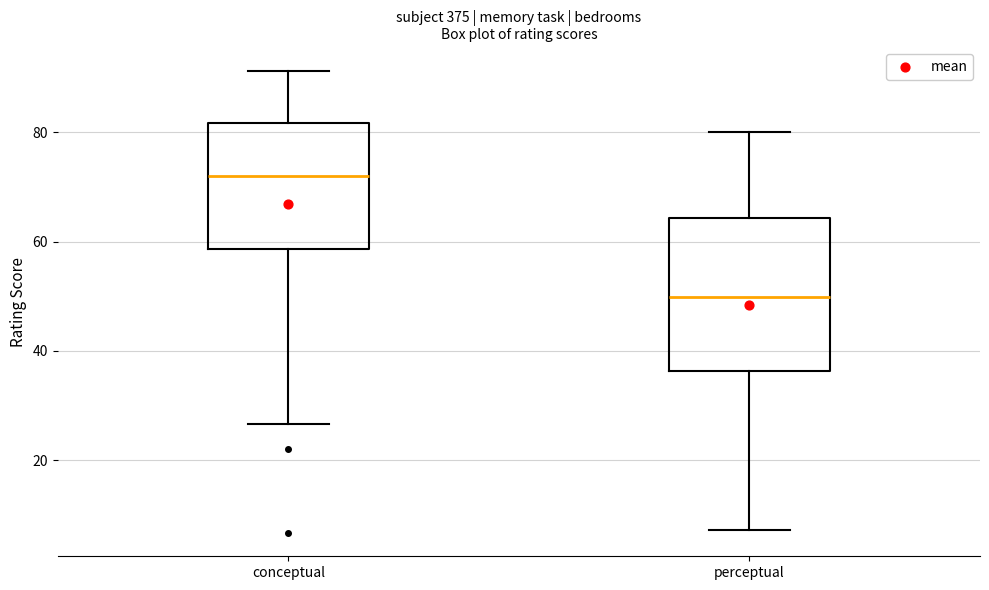

Comparing the boxes themselves (not the whiskers), which one is the tallest?

perceptual